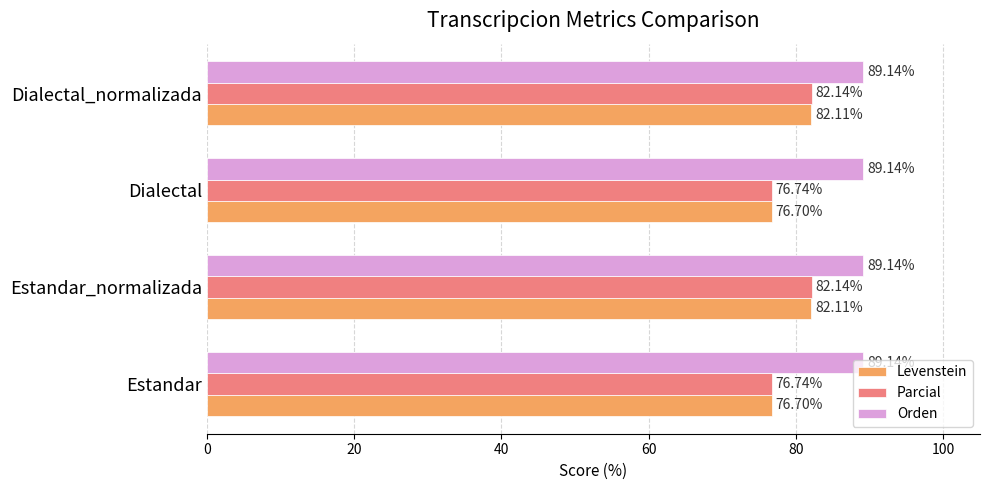

Which series has the widest spread of values?

Levenstein